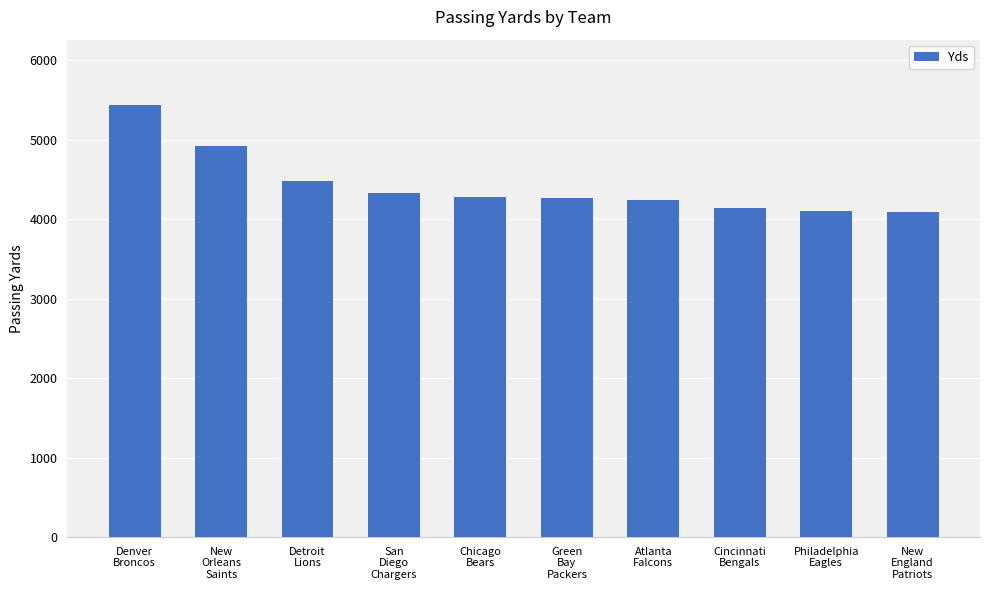

What is the ratio of the value at Cincinnati
Bengals to the value at Denver
Broncos?

0.8